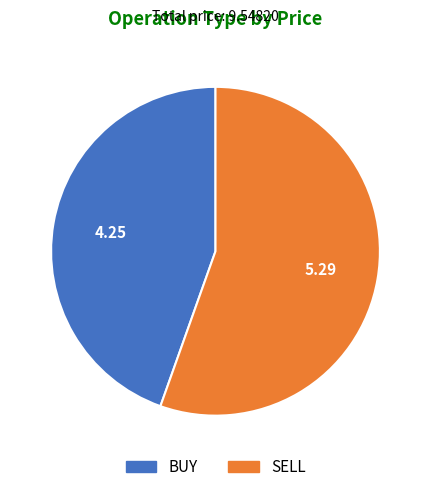

How many segments does this pie chart have?

2